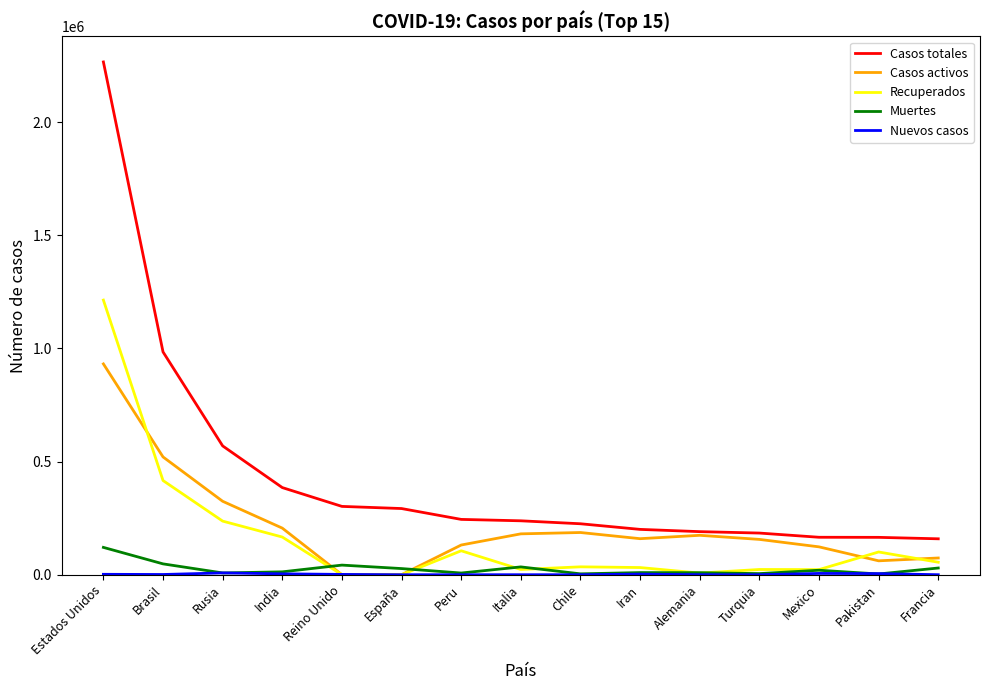

Which series has the widest spread of values?

Casos totales